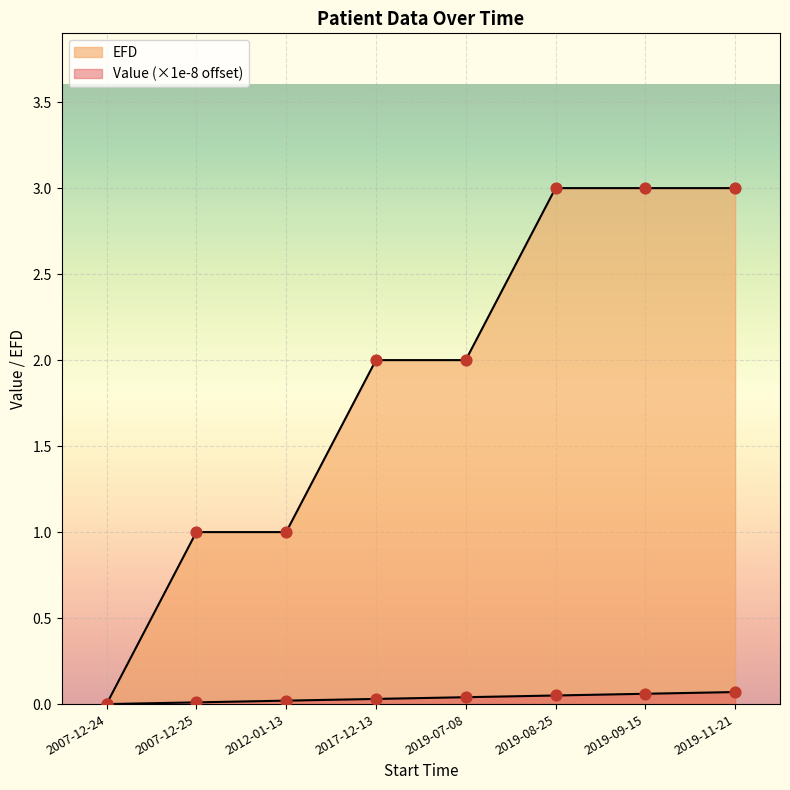

Which series reaches the maximum Y coordinate?

EFD